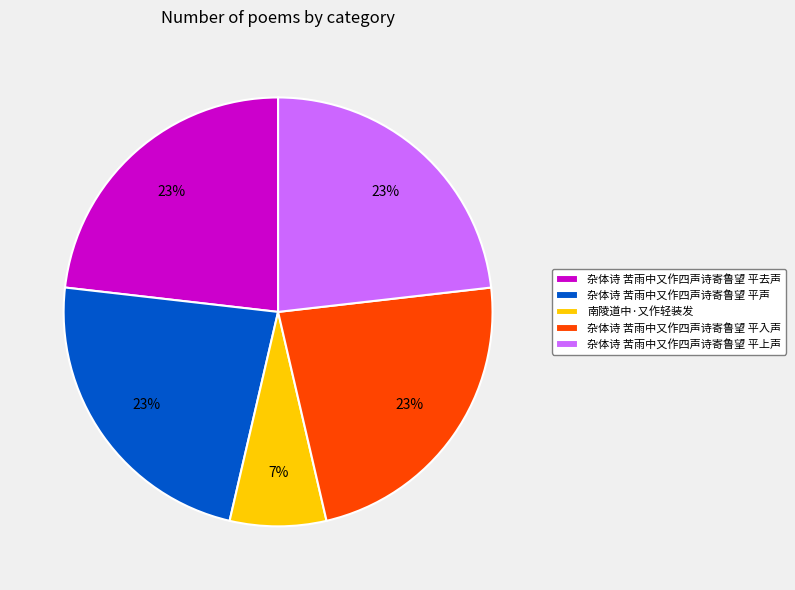

Is there a majority slice in this chart?

No